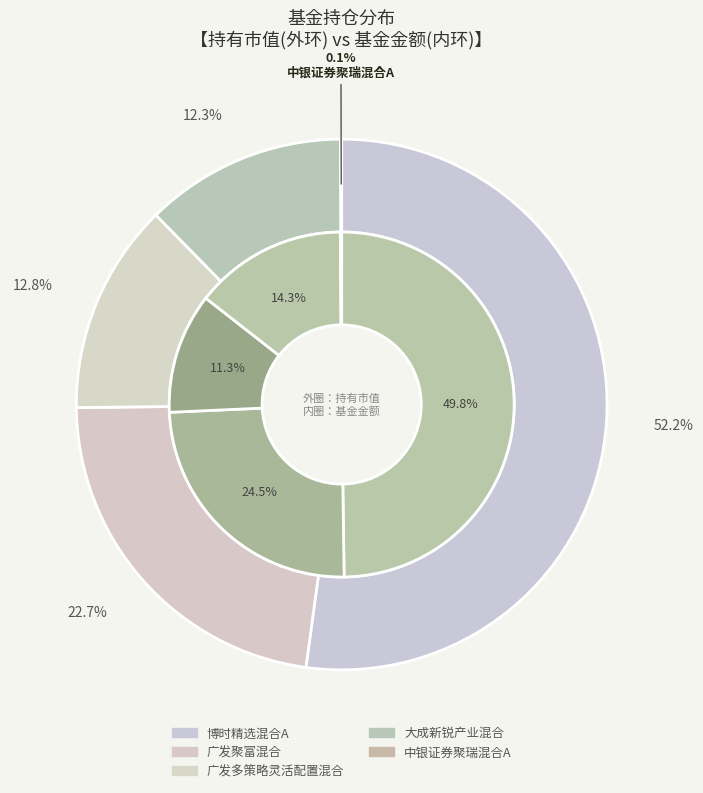

To the nearest percent, what is the average slice percentage?

20%